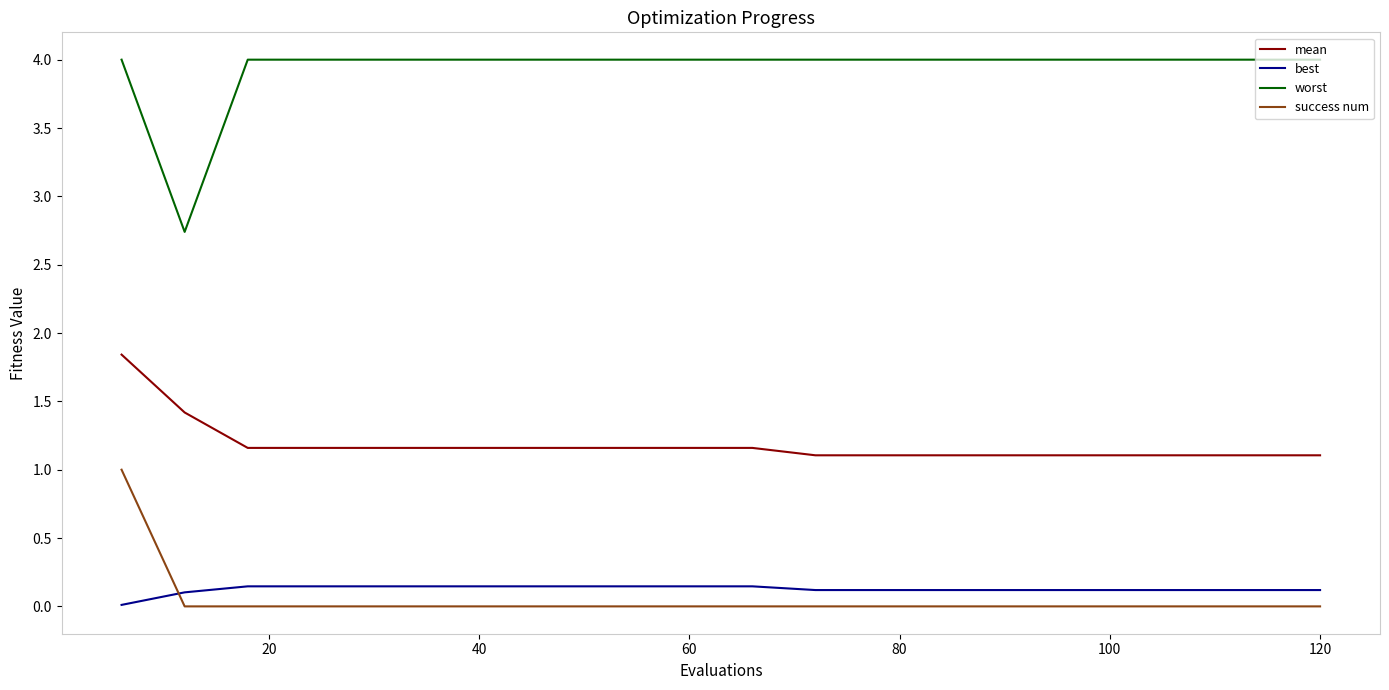

Which series has the largest range (max minus min)?

worst